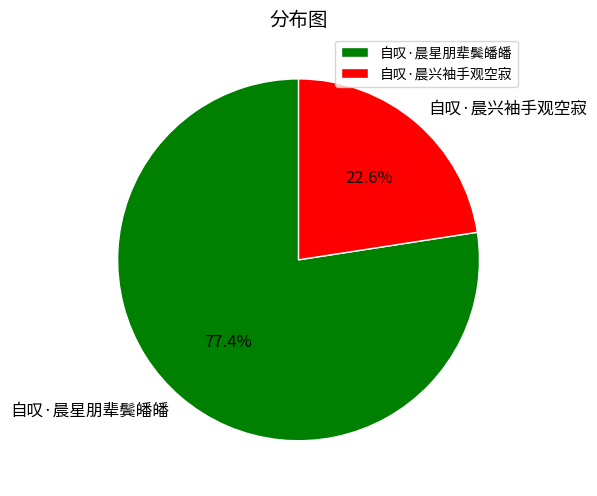

What is the majority slice?

自叹·晨星朋辈鬓皤皤